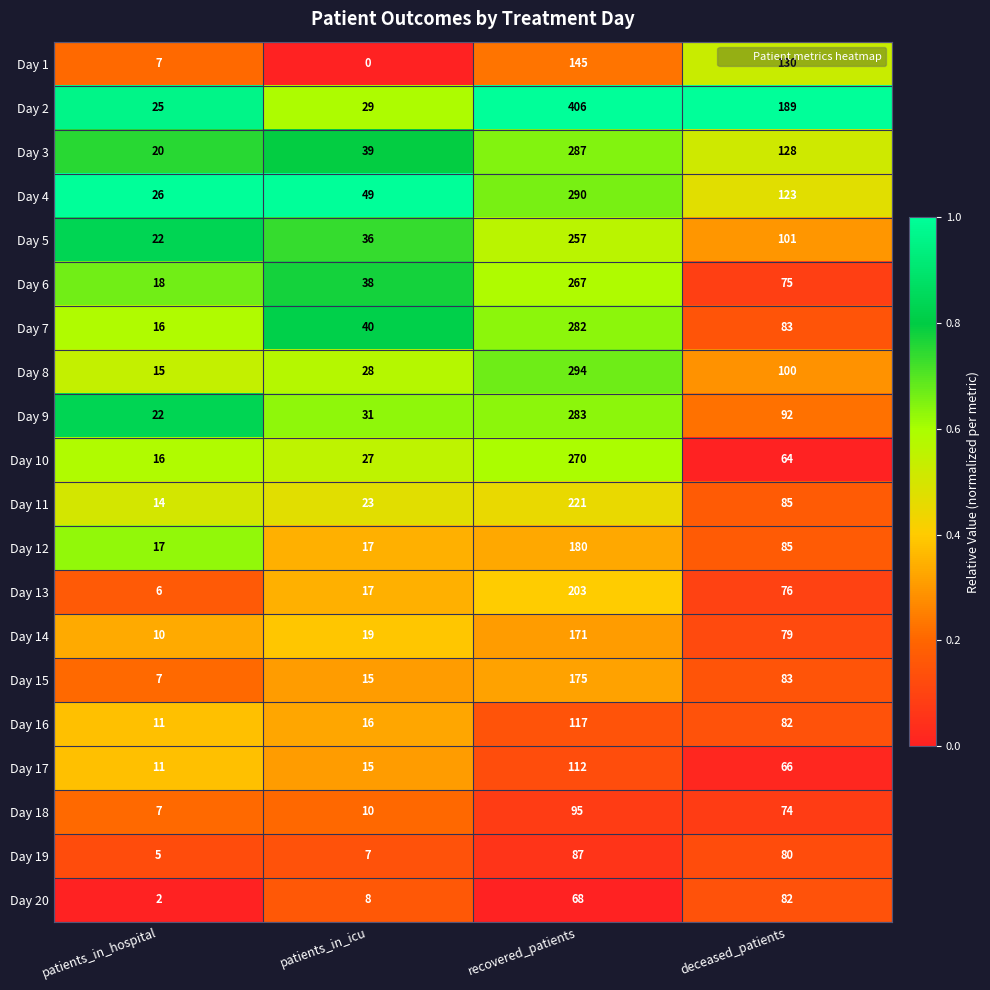

Which series has the largest range (max minus min)?

Day 2